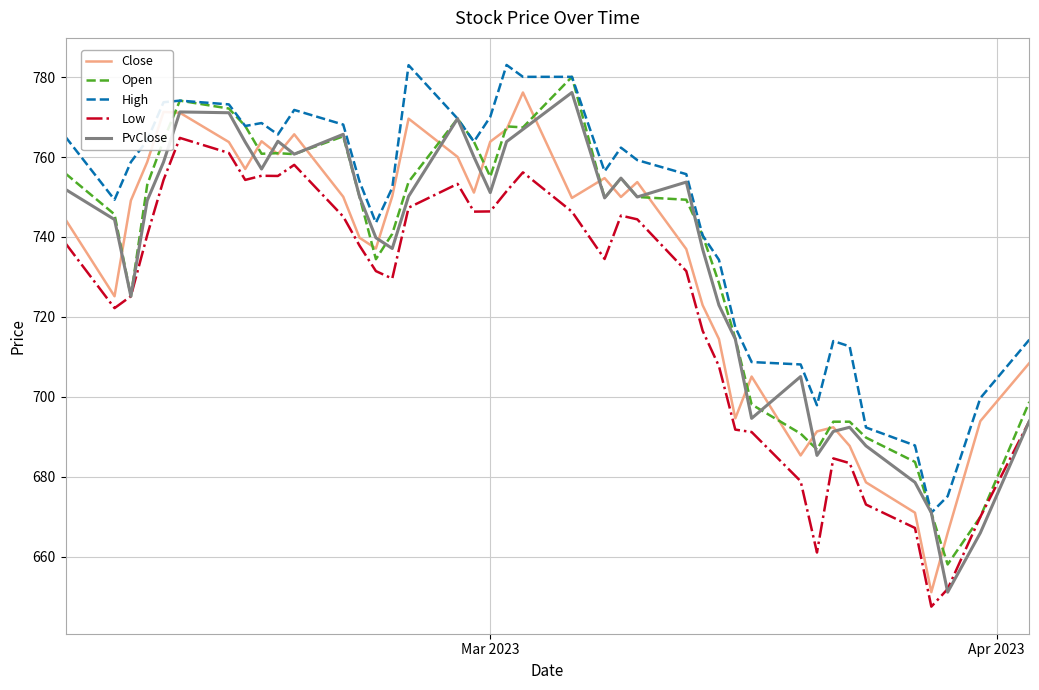

What is the highest value of the PvClose series?

776.2